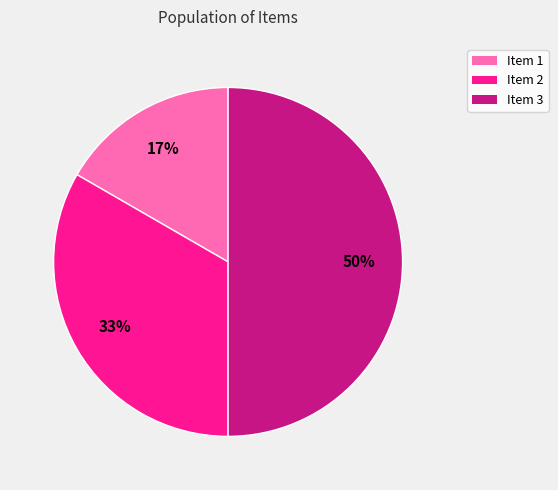

Do Item 3 and Item 2 together represent more than half of the pie?

Yes